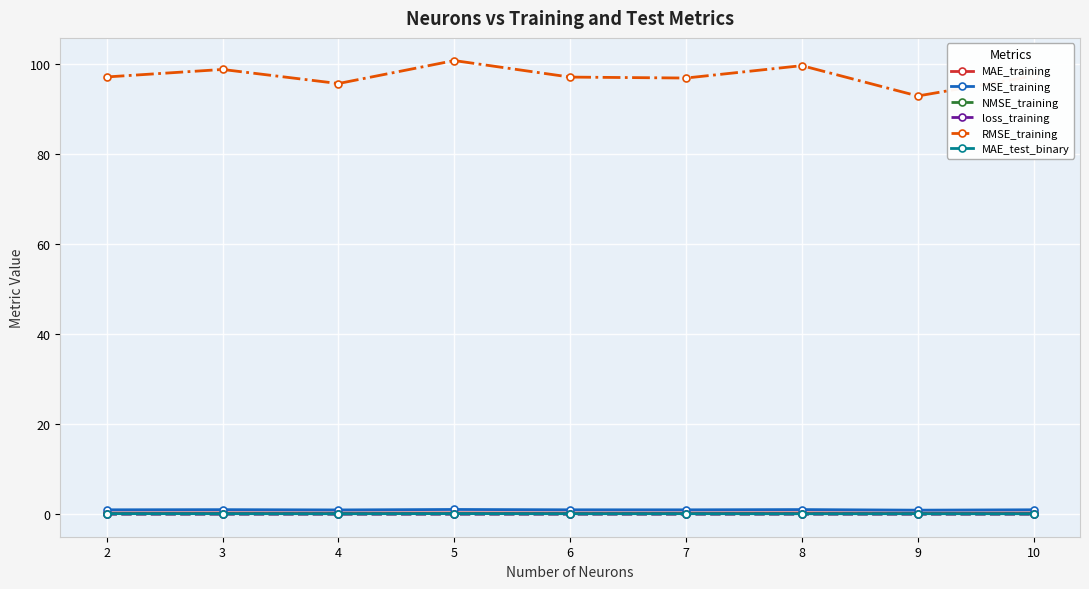

What is the spread (max minus min) of values at 10?

97.3